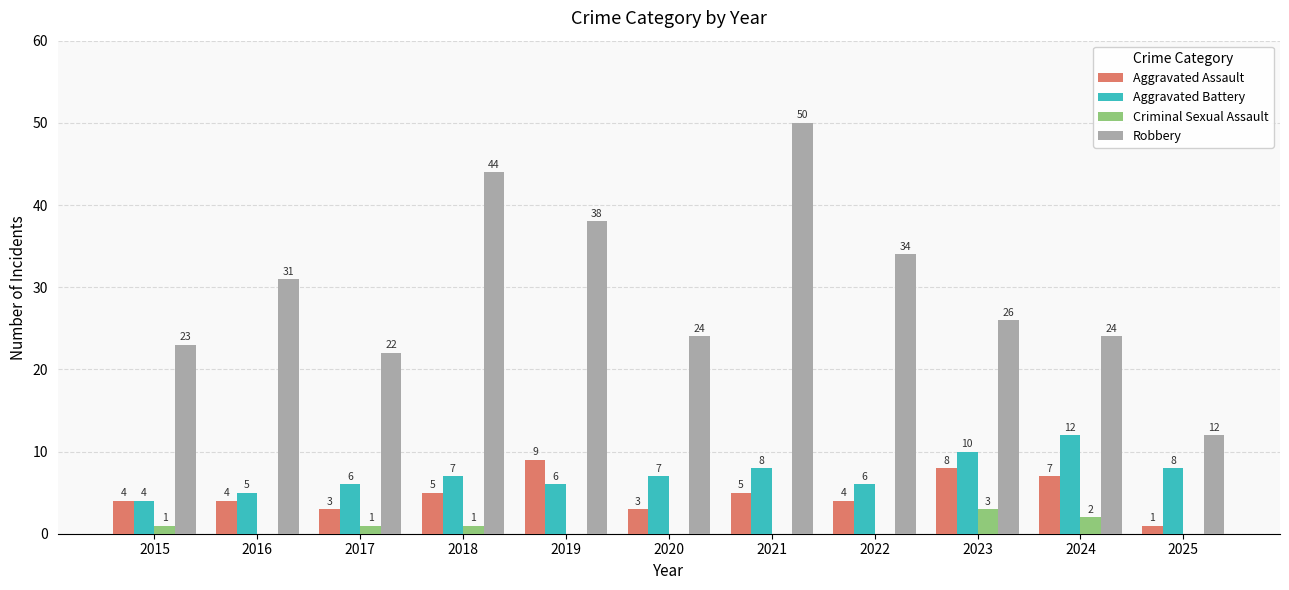

At which category is the sum across all series the highest?

2021